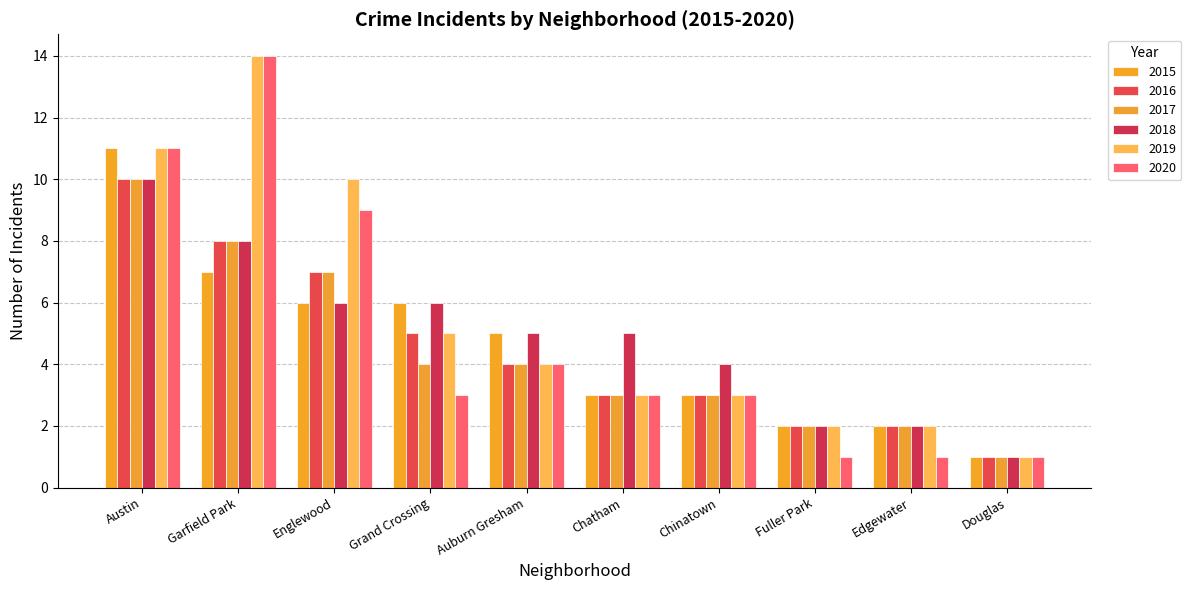

How many bars are there in total?

60